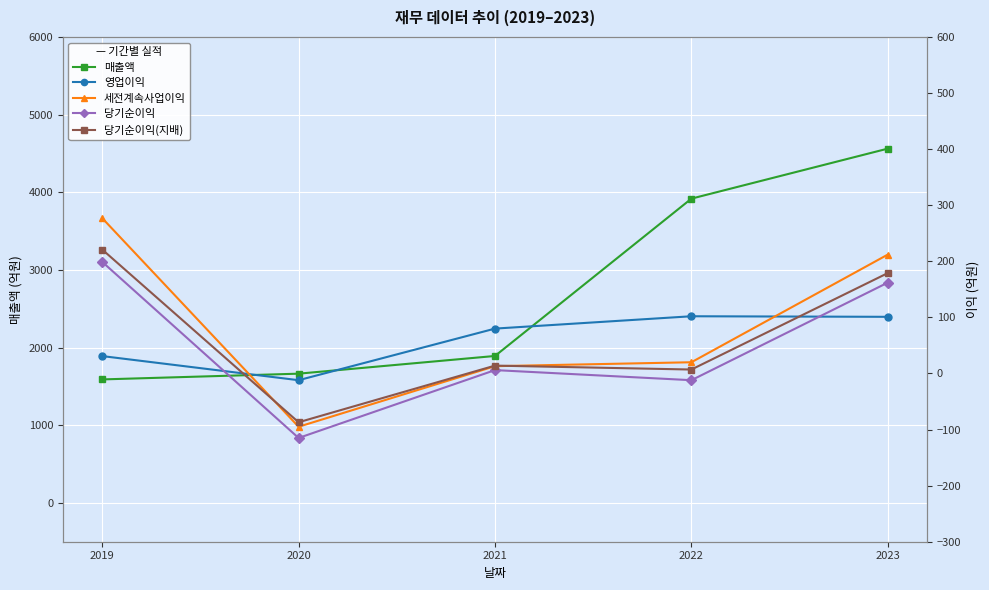

What is the sum of the 당기순이익(지배) values at 2019 and 2020?

134